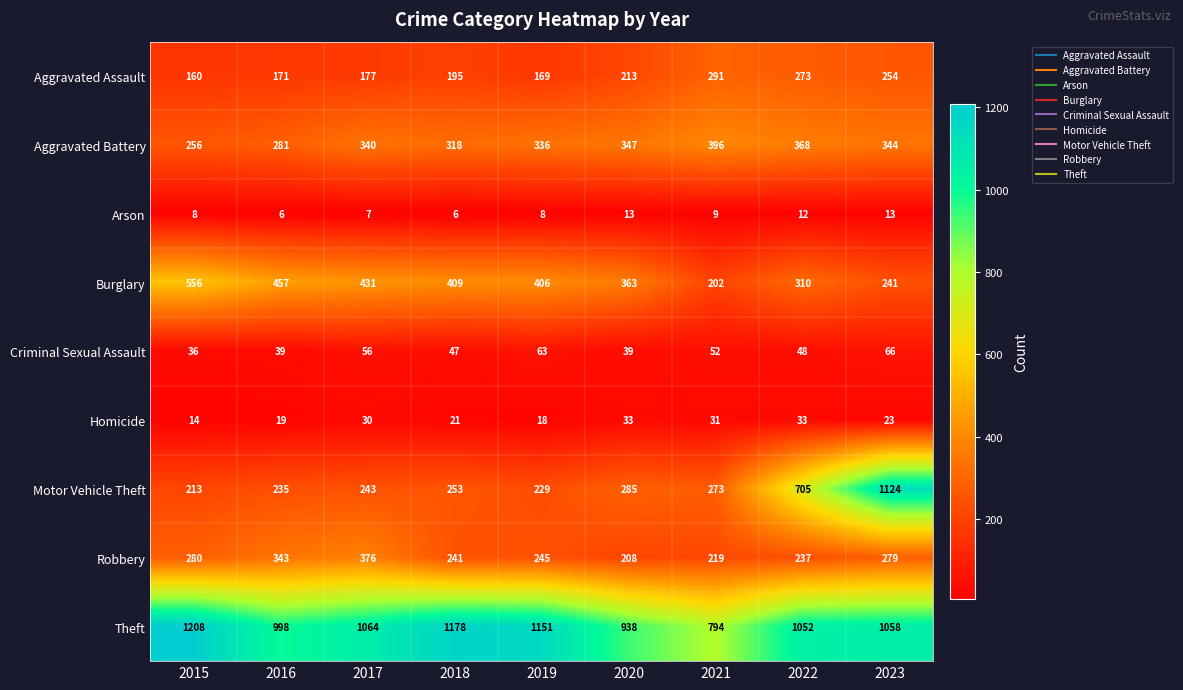

How many distinct data groups are displayed?

9